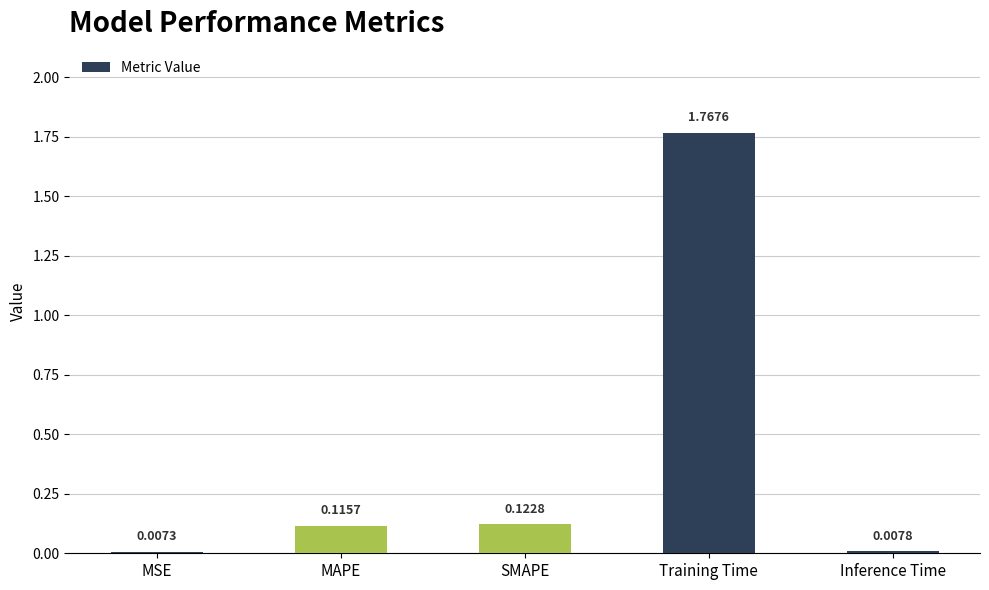

At which category does the chart reach its minimum across all series?

MSE